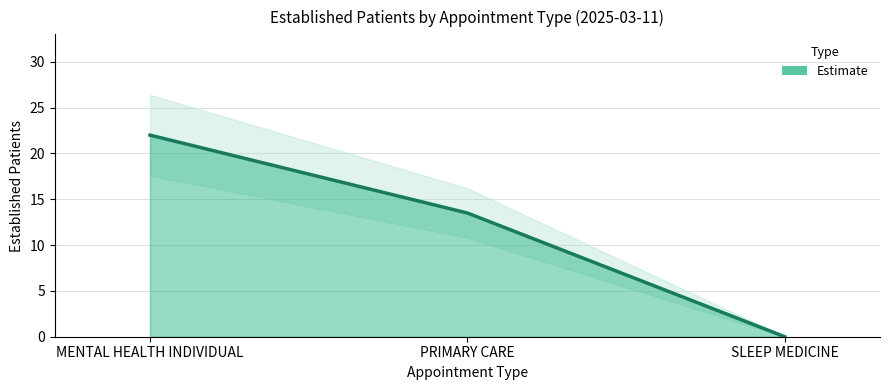

What position from the right is PRIMARY CARE?

2